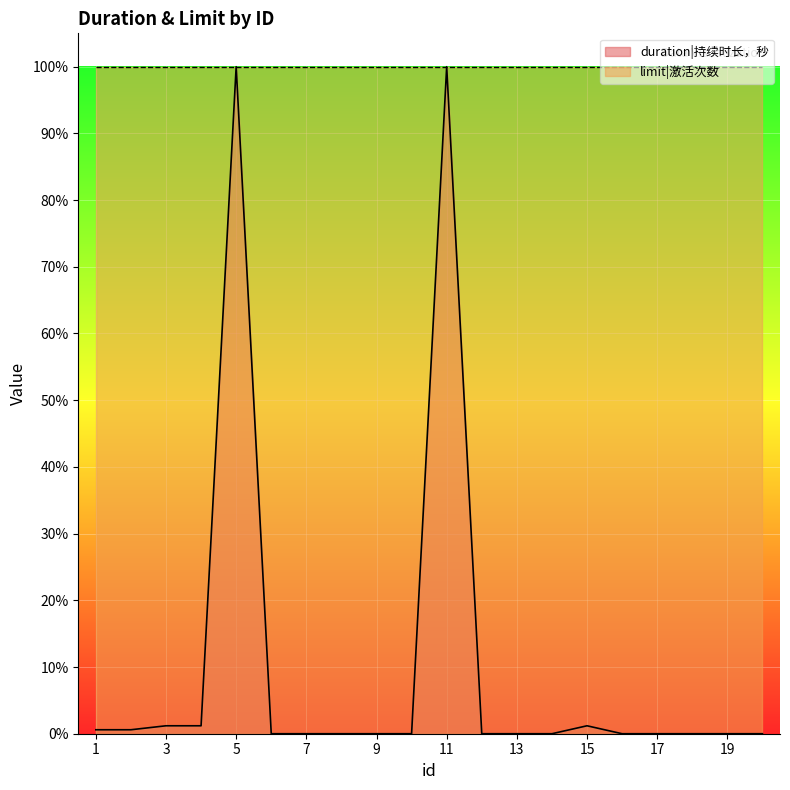

Rank the categories by value from lowest to highest.

6, 7, 8, 9, 10, 12, 13, 14, 16, 17, 18, 19, 20, 1, 2, 3, 4, 15, 5, 11